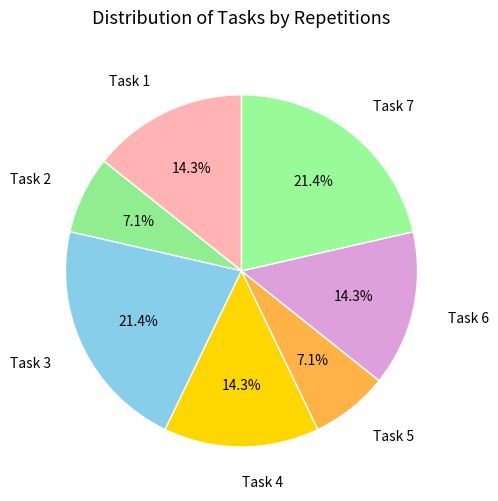

Count the number of slices in the pie.

7